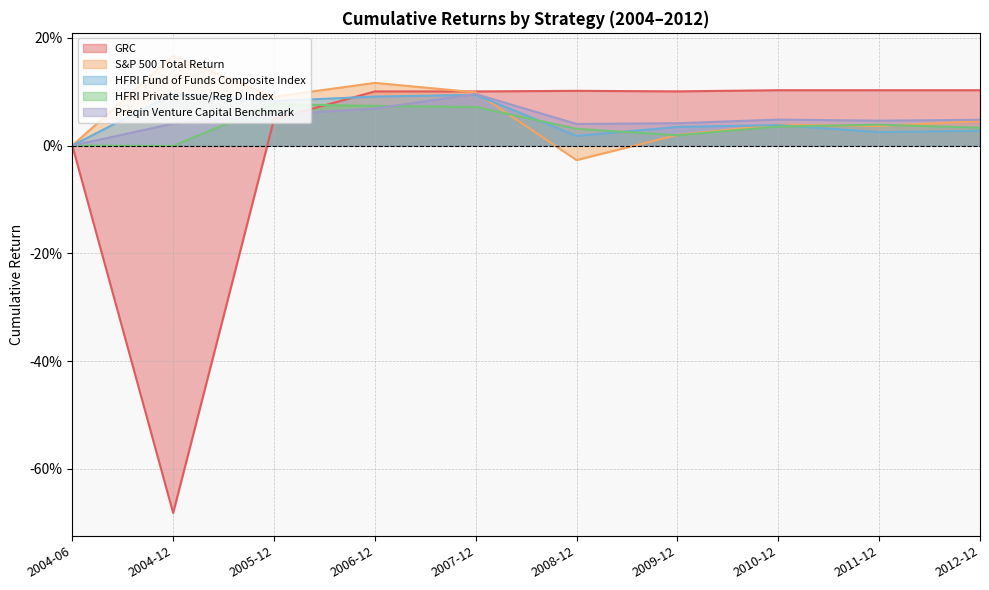

Rank the series at 2009-12 from highest to lowest value.

GRC, Preqin Venture Capital Benchmark, HFRI Fund of Funds Composite Index, S&P 500 Total Return, HFRI Private Issue/Reg D Index